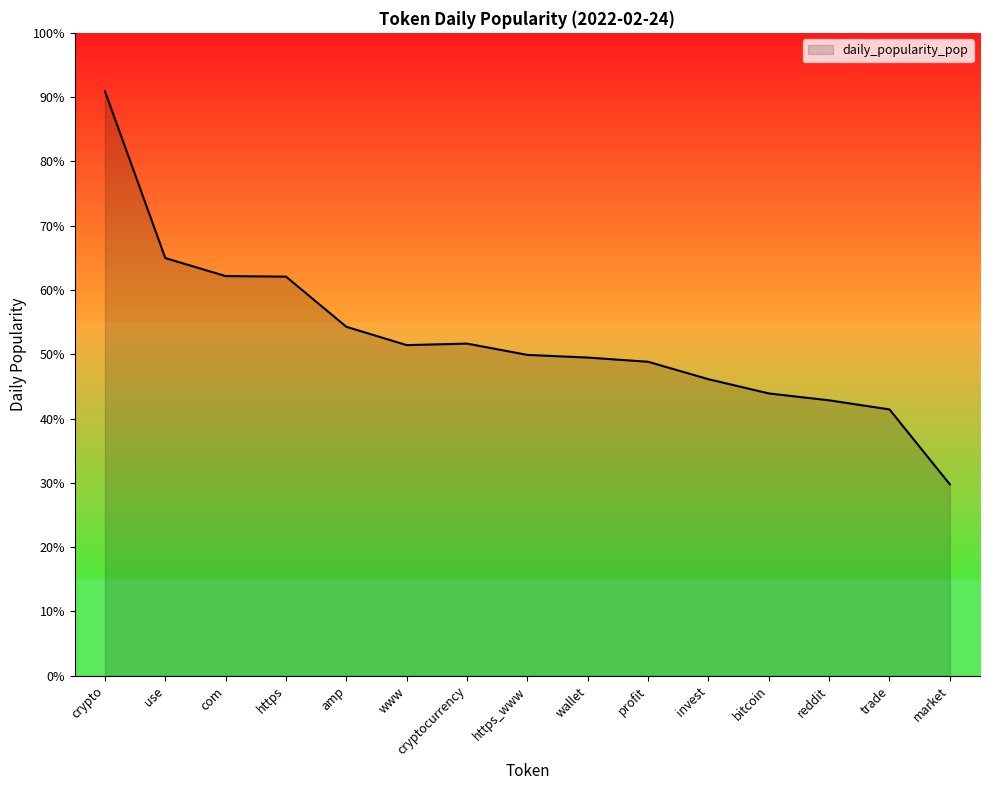

Does the chart have visible grid lines?

No